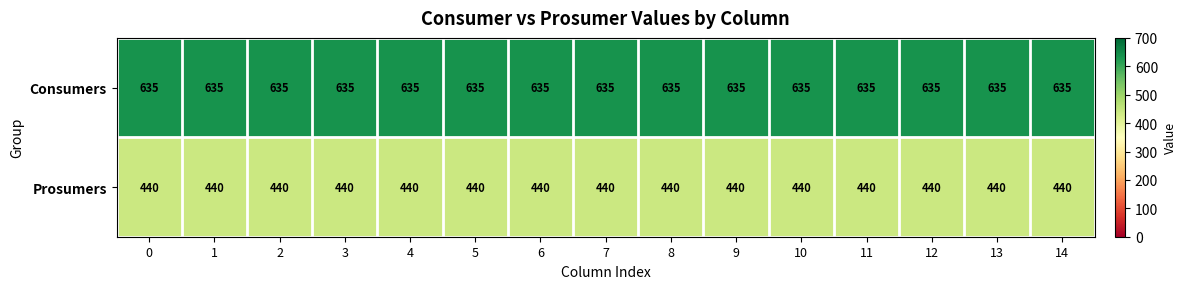

List the series in order of their overall mean, highest first.

Consumers, Prosumers